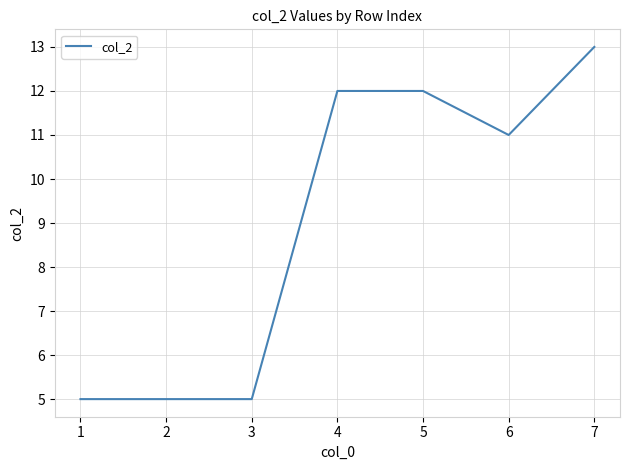

Where is the data nearest to the value 9?

6